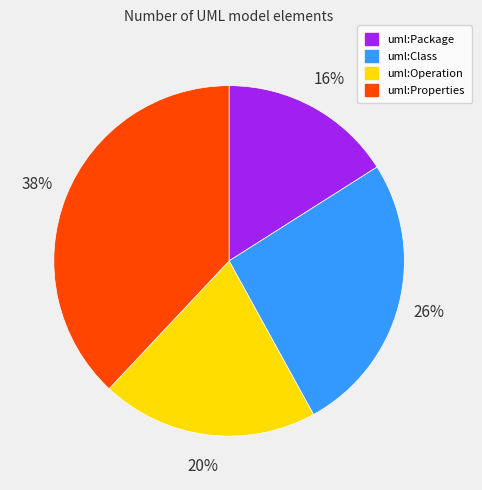

Is uml:Operation the majority of the pie?

No